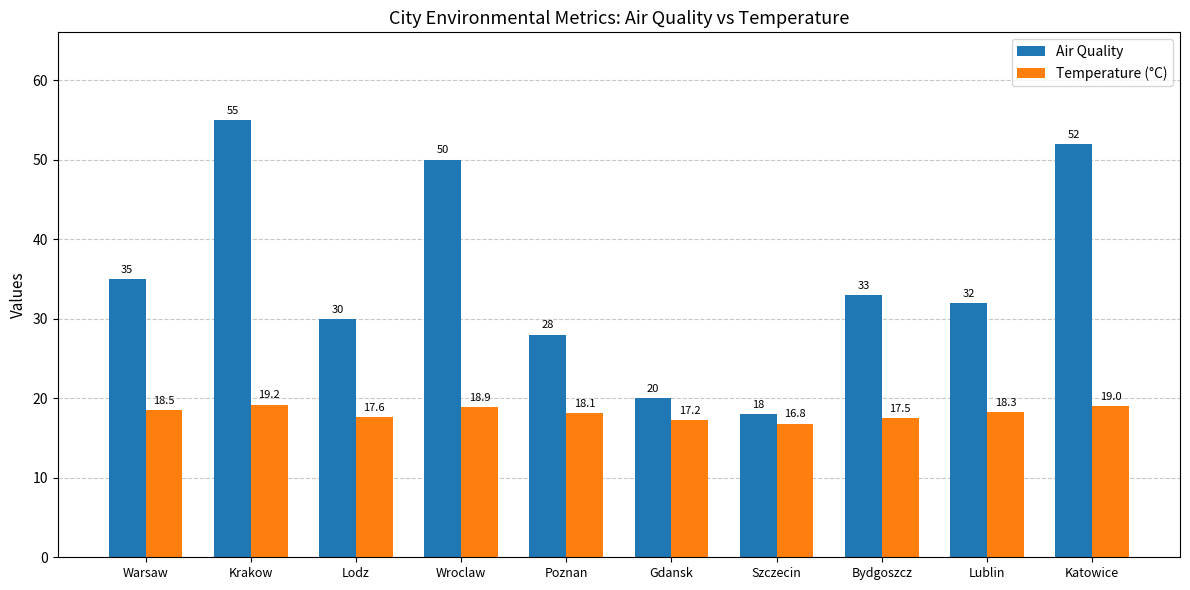

What position from the right is Warsaw?

10